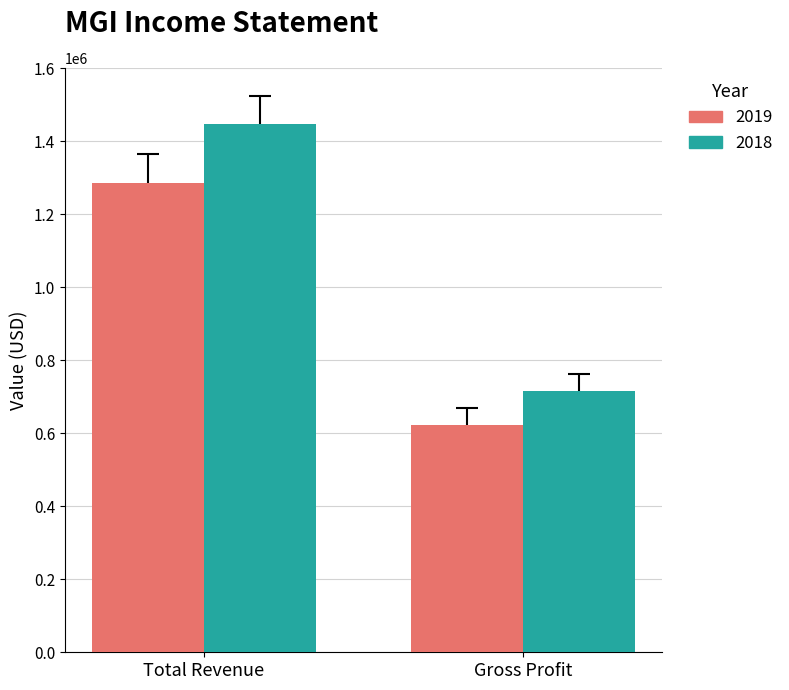

Reading left to right, transcribe all the data shown in this chart.

2019: 1285100	622900
2018: 1447600	715400